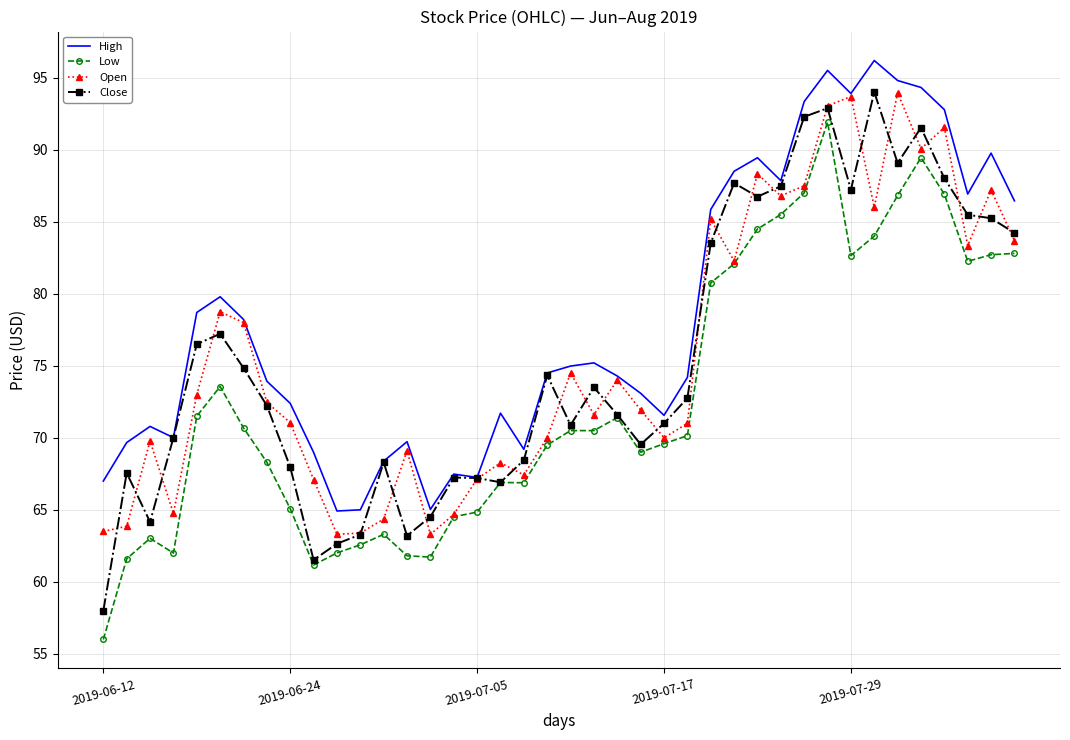

What is the highest value of the High series?

96.2